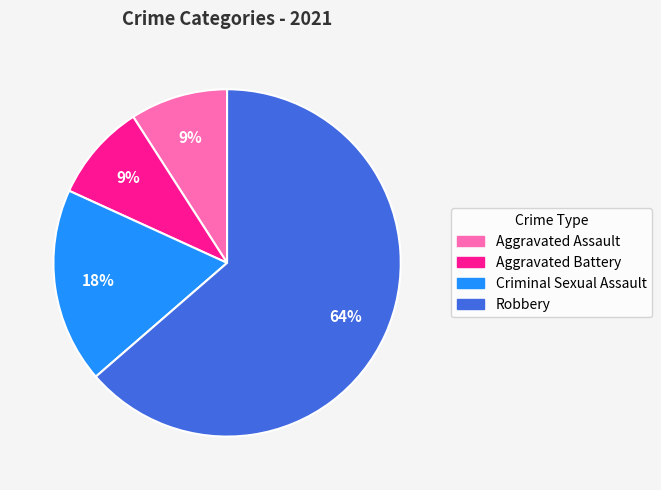

To the nearest percent, what is the difference between the largest and smallest slice percentages?

55%